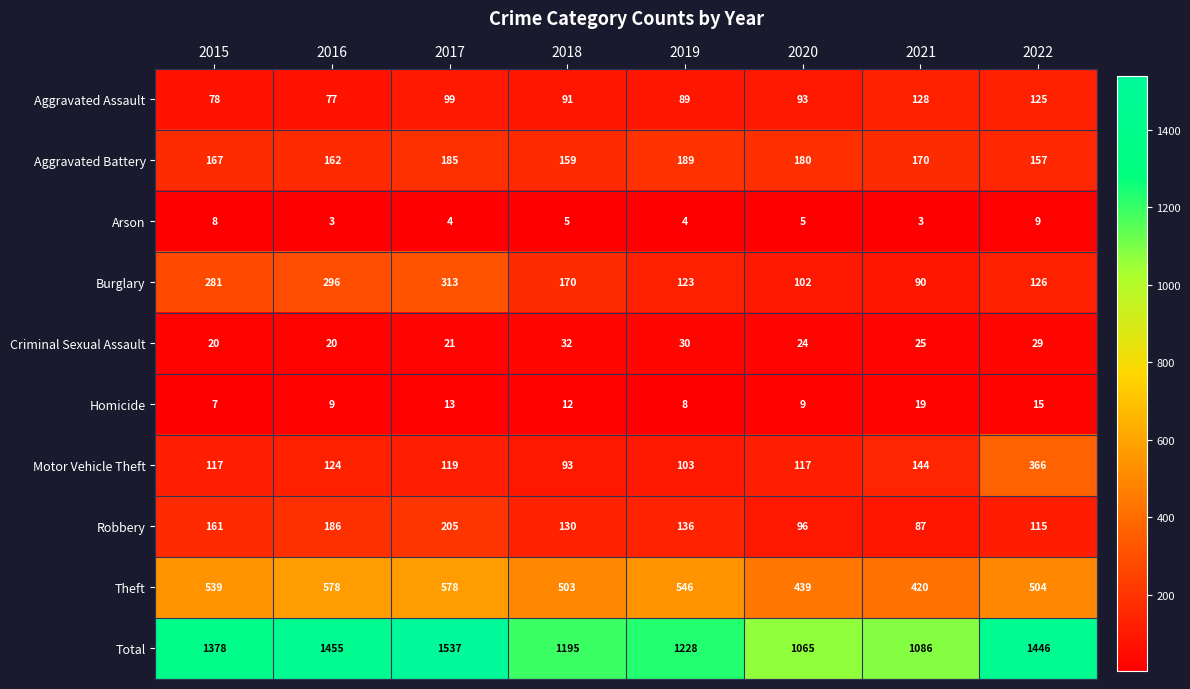

Rank the series at 2015 from highest to lowest value.

Total, Theft, Burglary, Aggravated Battery, Robbery, Motor Vehicle Theft, Aggravated Assault, Criminal Sexual Assault, Arson, Homicide